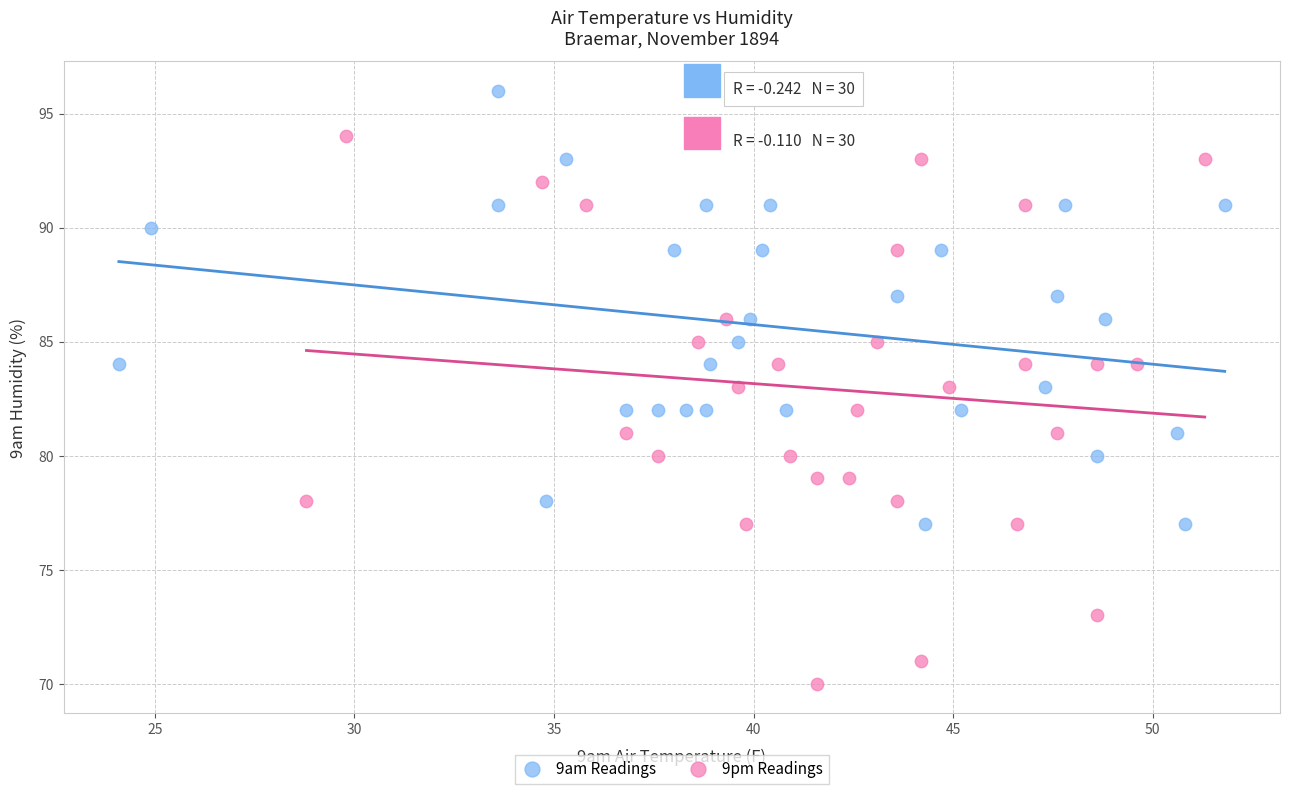

Which series has the widest spread of Y values?

9pm Readings